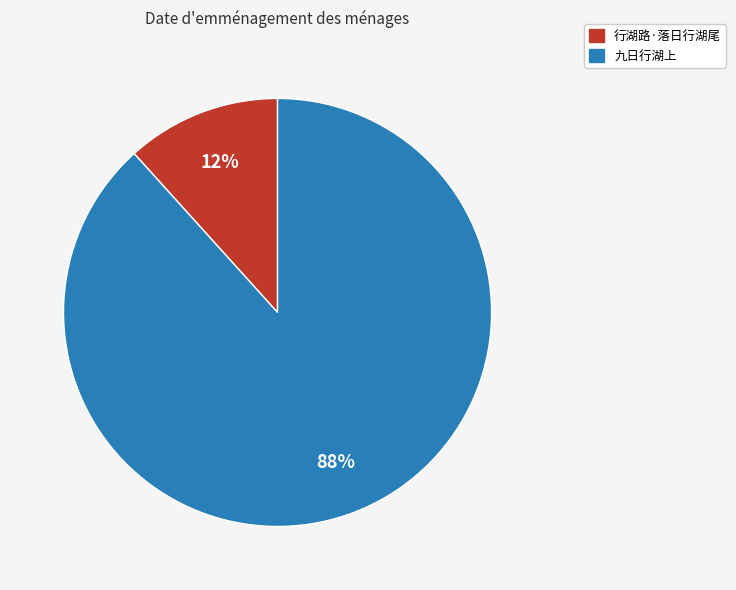

Which category has the biggest portion of the pie?

九日行湖上